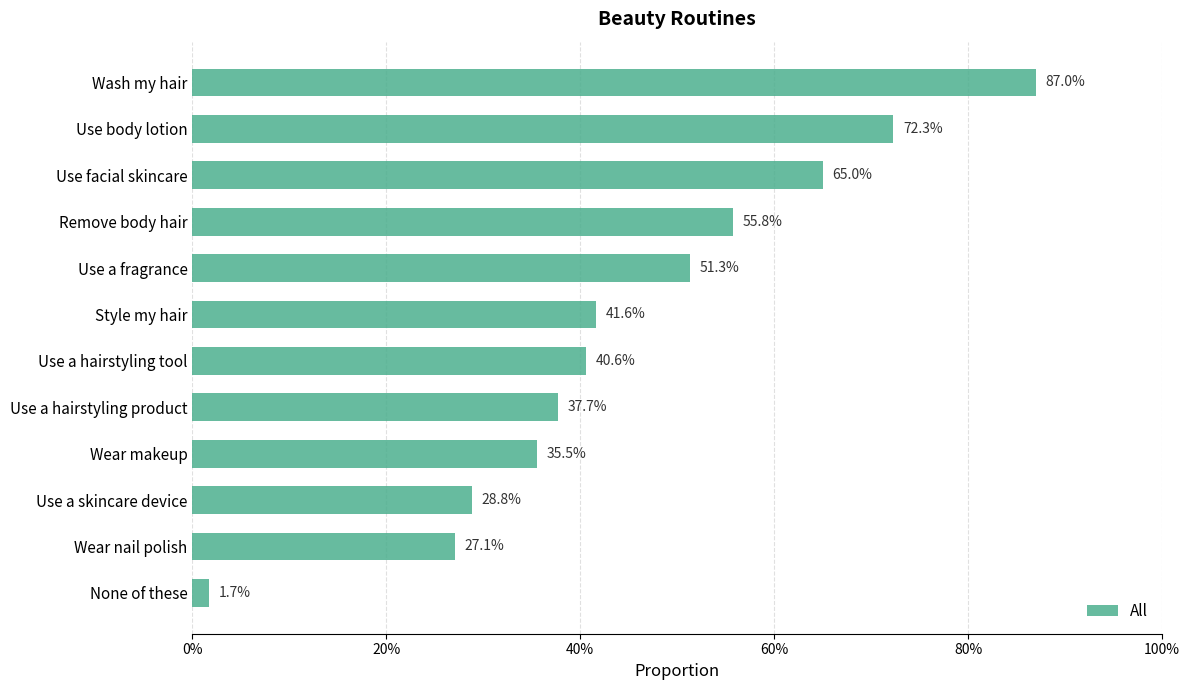

Are the bars horizontal?

Yes